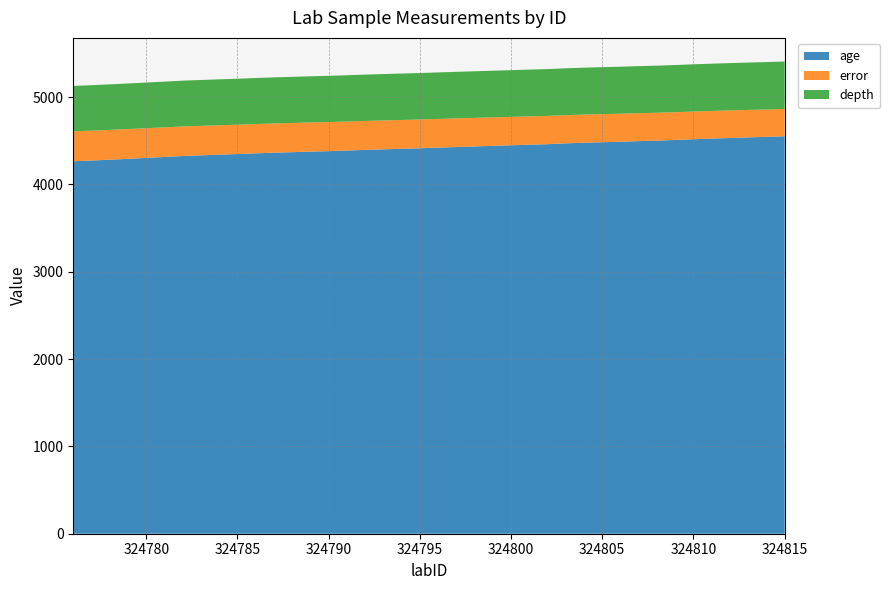

Reading left to right, what are all the values shown in this chart?

age: 324776=4265.3	324777=4273.3	324778=4282.7	324779=4292.9	324780=4303.4	324781=4314.1	324782=4324.9	324783=4332.8	324784=4340.8	324785=4347.2	324786=4355.7	324787=4362.9	324788=4368.9	324789=4375.6	324790=4380.7	324791=4387.7	324792=4395.4	324793=4401.4	324794=4407.7	324795=4413.8	324796=4421.2	324797=4427.7	324798=4434.4	324799=4441.5	324800=4447.8	324801=4454.3	324802=4460.3	324803=4470.1	324804=4477.1	324805=4483.0	324806=4488.8	324807=4495.5	324808=4501.0	324809=4508.6	324810=4517.1	324811=4524.7	324812=4531.3	324813=4538.3	324814=4544.2	324815=4550.9
error: 324776=342.5	324777=342.0	324778=341.6	324779=340.7	324780=339.9	324781=339.2	324782=338.4	324783=337.5	324784=336.6	324785=336.3	324786=335.2	324787=335.0	324788=334.2	324789=333.4	324790=333.0	324791=332.3	324792=331.3	324793=330.9	324794=330.2	324795=329.4	324796=328.4	324797=327.9	324798=327.3	324799=326.3	324800=325.4	324801=324.9	324802=324.0	324803=322.8	324804=322.0	324805=321.7	324806=320.5	324807=319.8	324808=319.1	324809=318.0	324810=317.1	324811=316.2	324812=315.9	324813=314.5	324814=313.6	324815=313.1
depth: 324776=519.9	324777=520.5	324778=521.2	324779=522.0	324780=522.9	324781=523.8	324782=524.5	324783=525.2	324784=525.8	324785=526.4	324786=527.0	324787=527.5	324788=528.1	324789=528.6	324790=529.1	324791=529.7	324792=530.3	324793=530.9	324794=531.4	324795=531.9	324796=532.5	324797=533.0	324798=533.5	324799=534.1	324800=534.7	324801=535.3	324802=535.9	324803=536.6	324804=537.4	324805=537.8	324806=538.3	324807=538.9	324808=539.5	324809=540.0	324810=540.7	324811=541.2	324812=541.8	324813=542.2	324814=542.8	324815=543.2